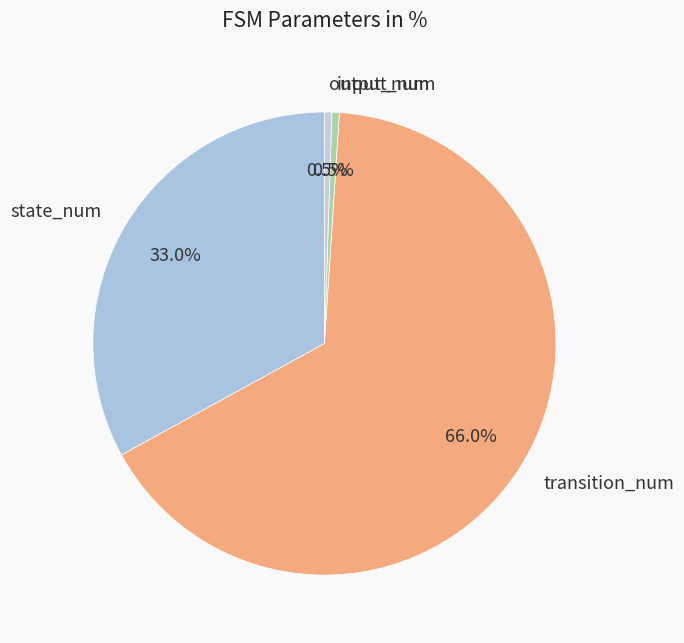

Is it true that state_num is 38% of the pie?

False